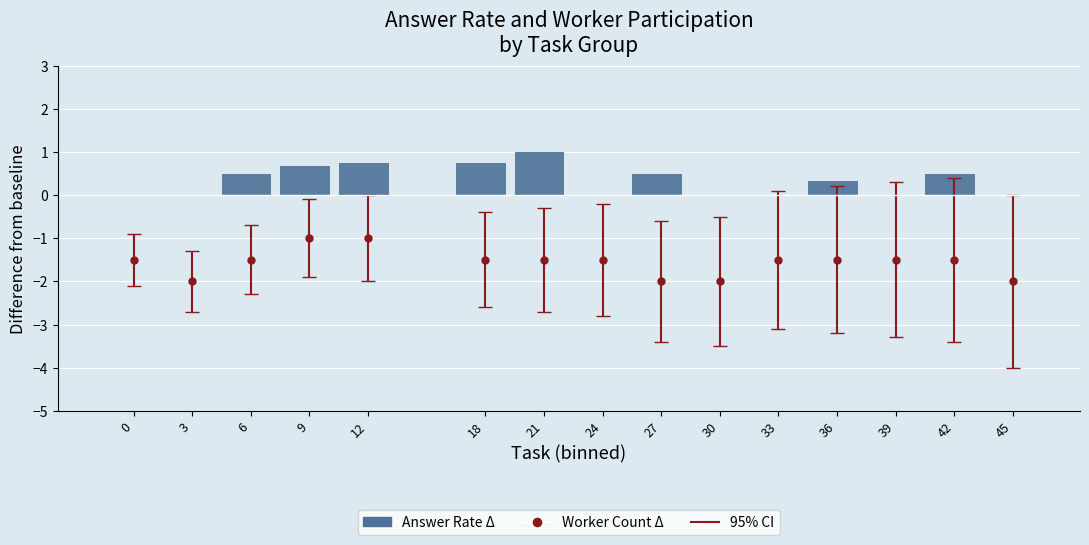

List the labels in order of value, smallest first.

0, 3, 24, 30, 33, 39, 45, 36, 6, 27, 42, 9, 12, 18, 21